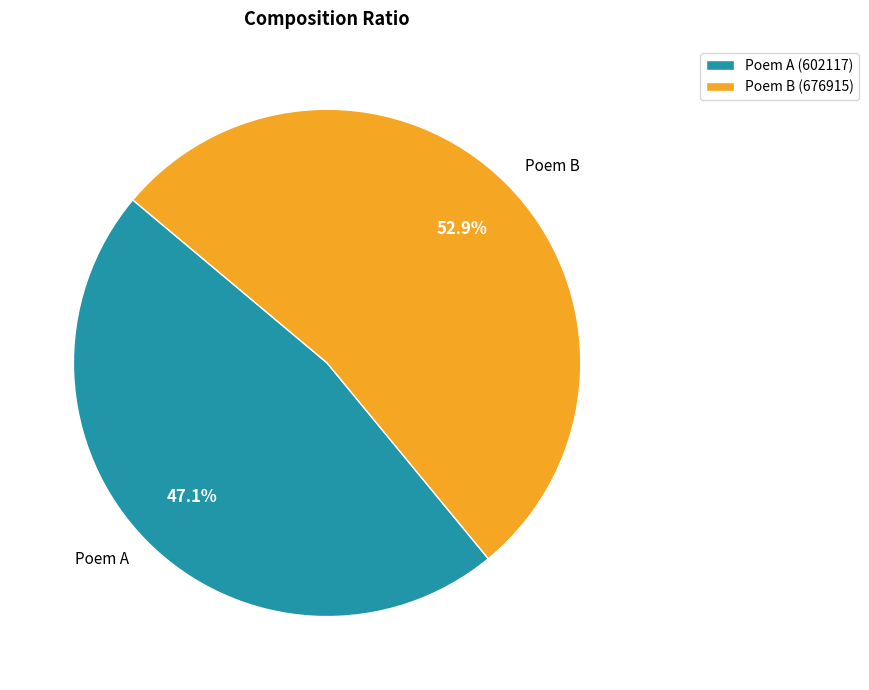

Does Poem A account for over 50% of the chart?

No